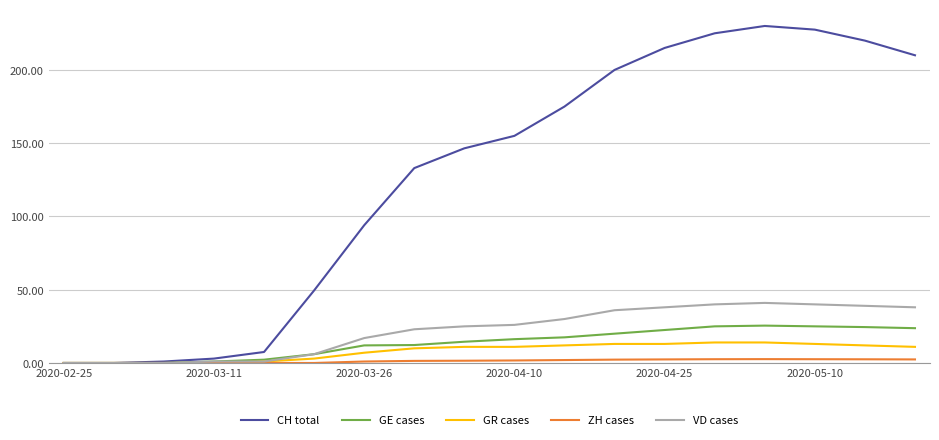

Rank the series by their maximum value, from highest to lowest.

CH total, VD cases, GE cases, GR cases, ZH cases